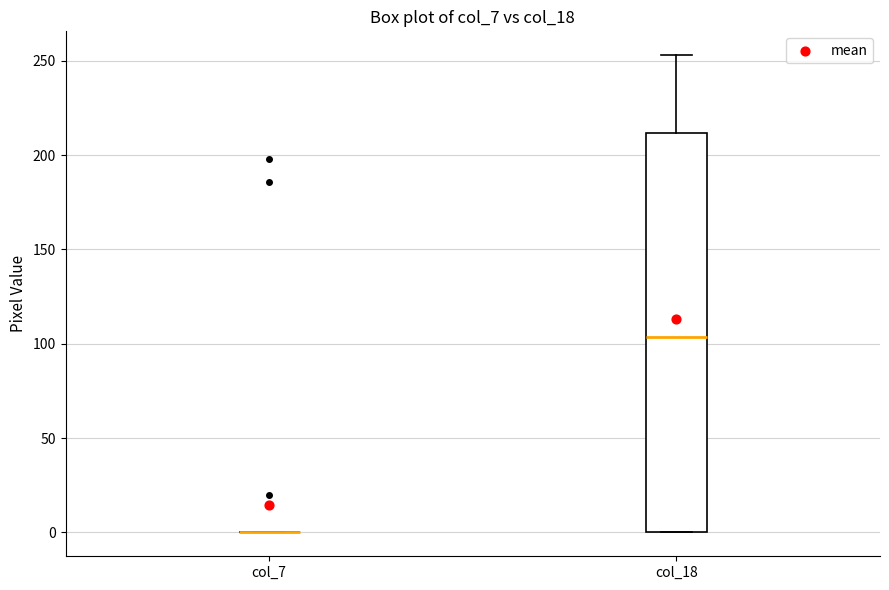

Comparing the boxes themselves (not the whiskers), which one is the tallest?

col_18